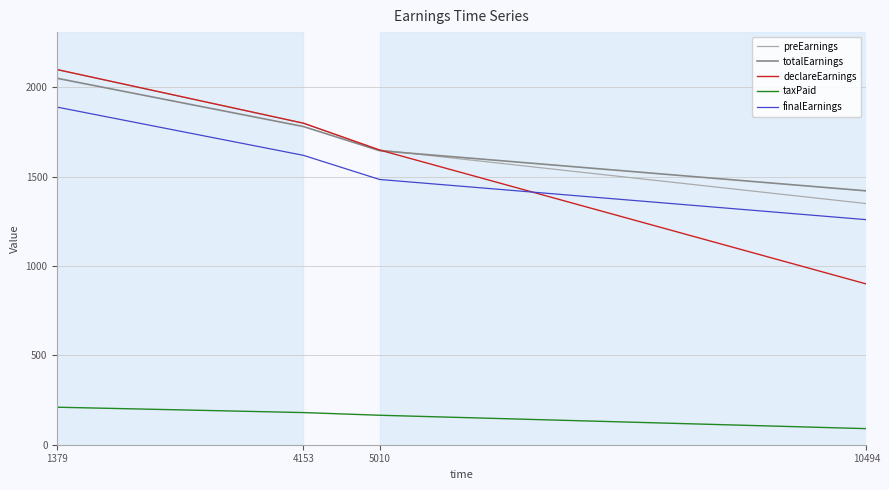

True or false: taxPaid and finalEarnings intersect in this chart.

False